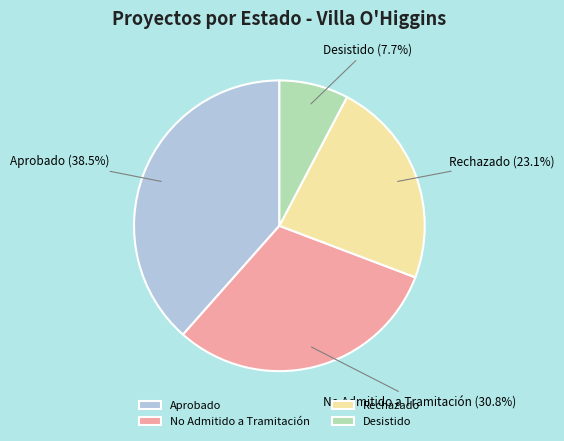

Is it true that Rechazado is 23% of the pie?

True